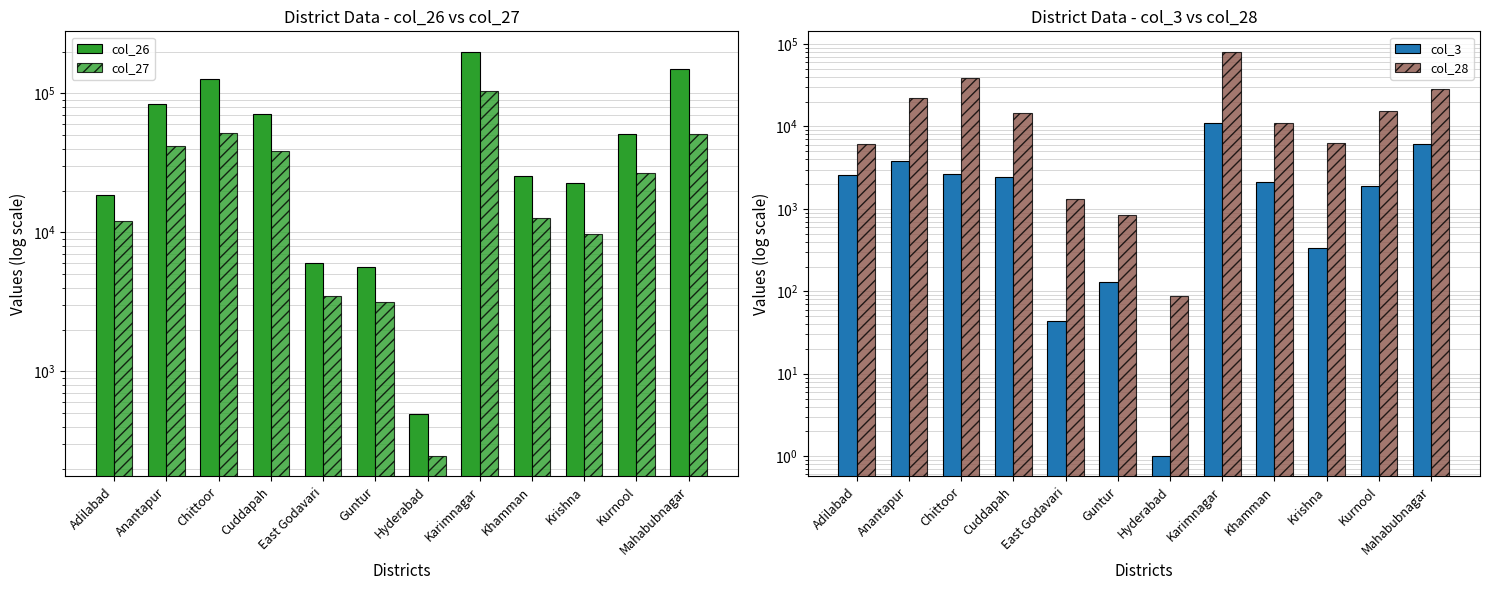

What is the label of the 1st bar from the right?

Mahabubnagar